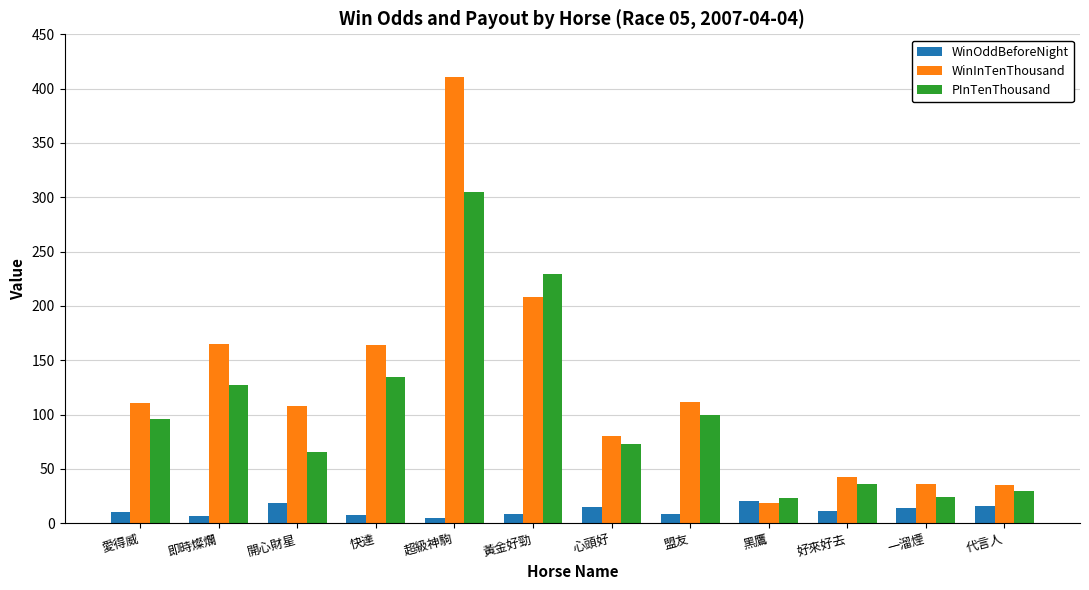

What is the total value across all series at 開心財星?

193.0